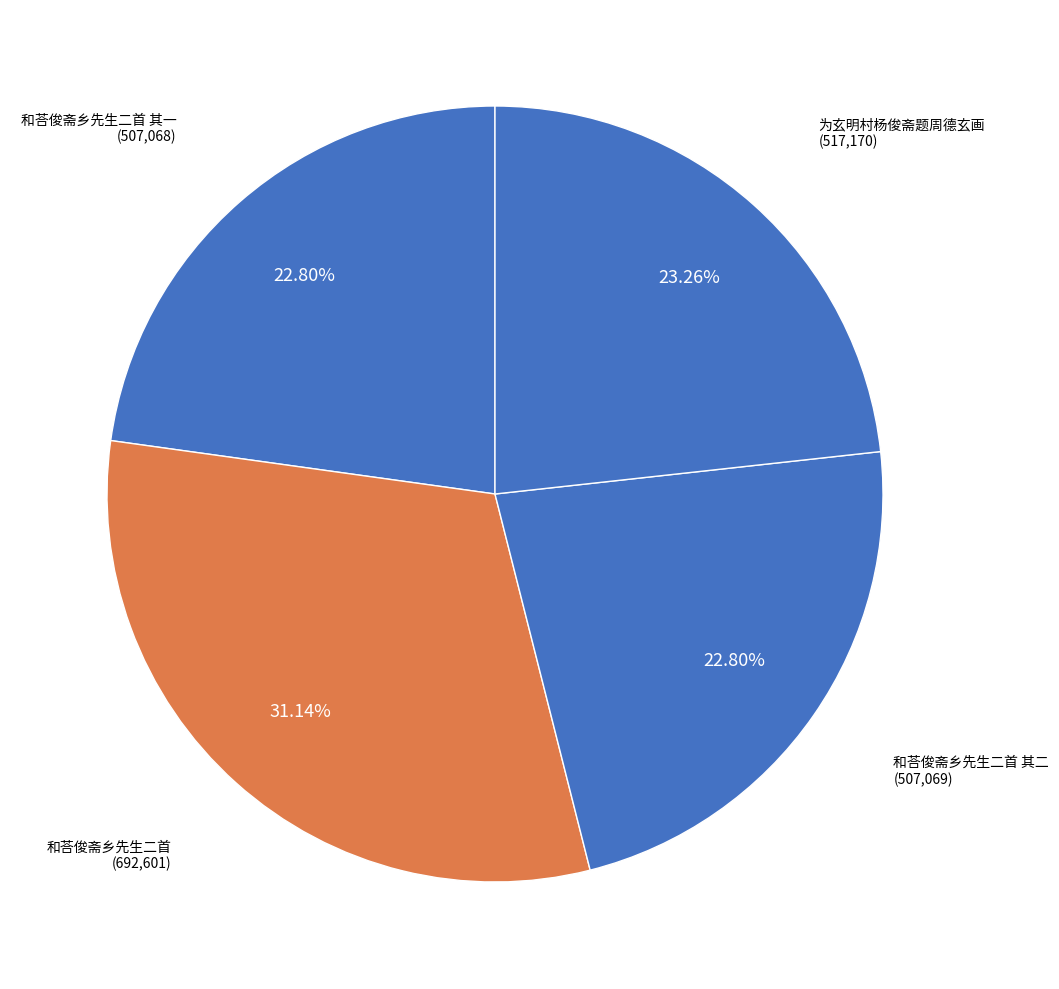

Rank the categories by value from highest to lowest.

和荅俊斋乡先生二首, 为玄明村杨俊斋题周德玄画, 和荅俊斋乡先生二首 其二, 和荅俊斋乡先生二首 其一